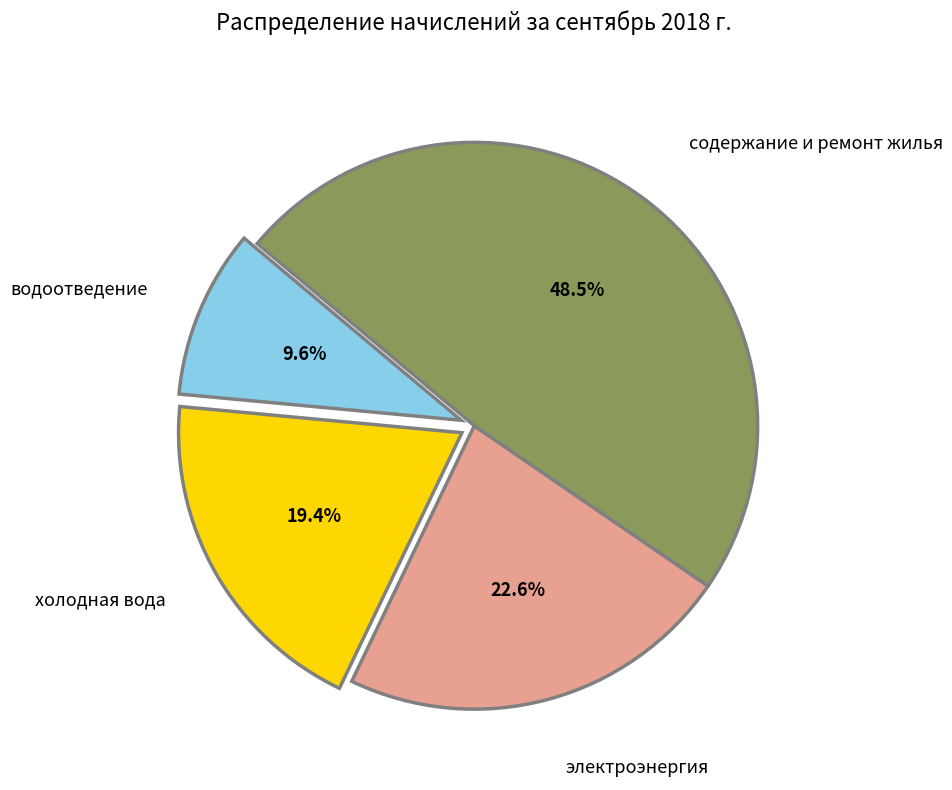

Which category has the biggest portion of the pie?

содержание и ремонт жилья